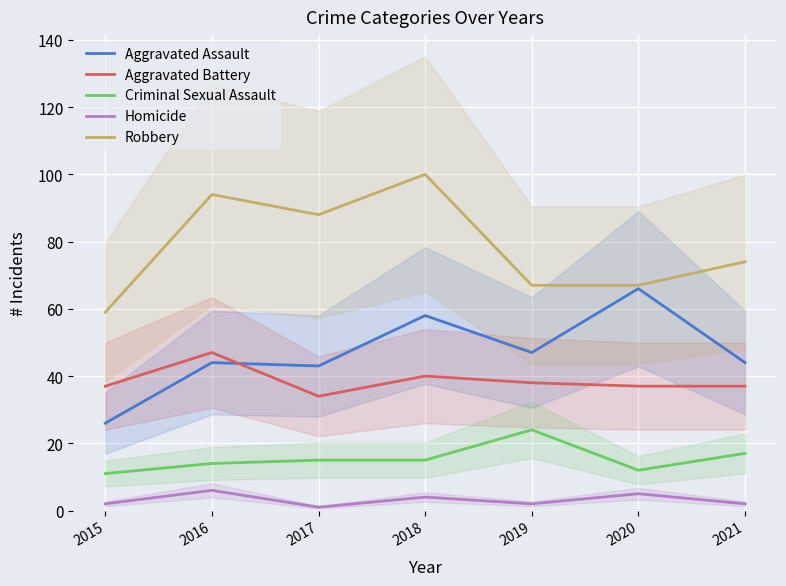

What are all the series names shown in the legend?

Aggravated Assault, Aggravated Battery, Criminal Sexual Assault, Homicide, Robbery